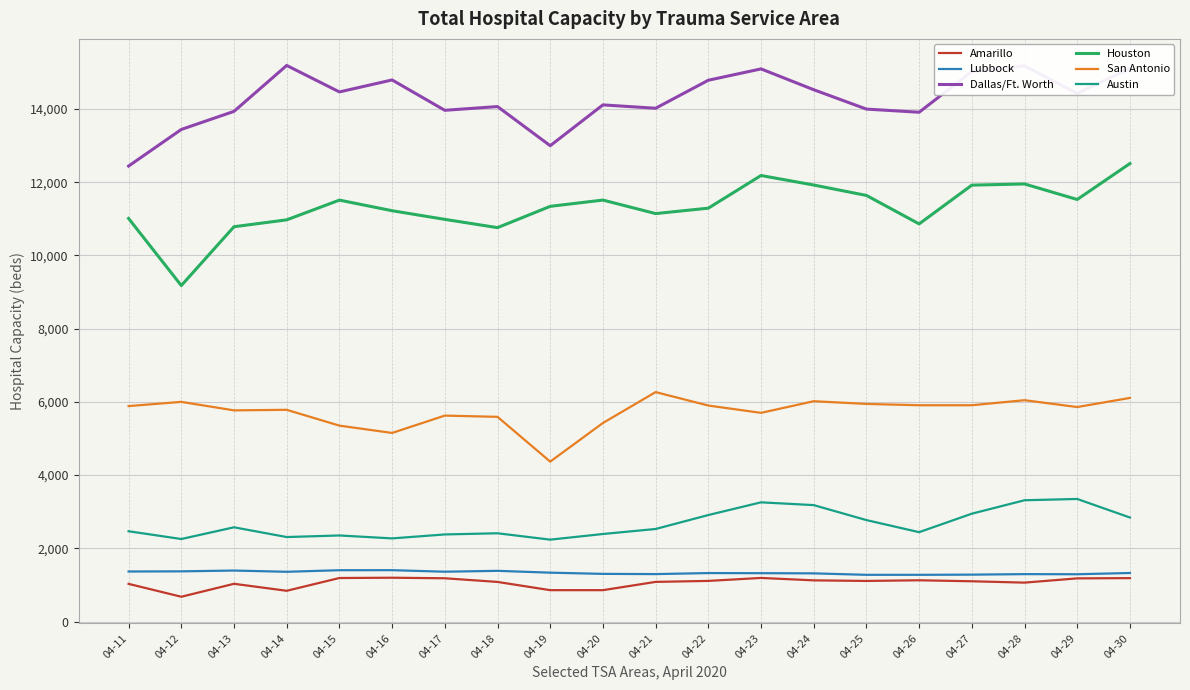

Read the Dallas/Ft. Worth value at 04-23, to the nearest 100.

15100